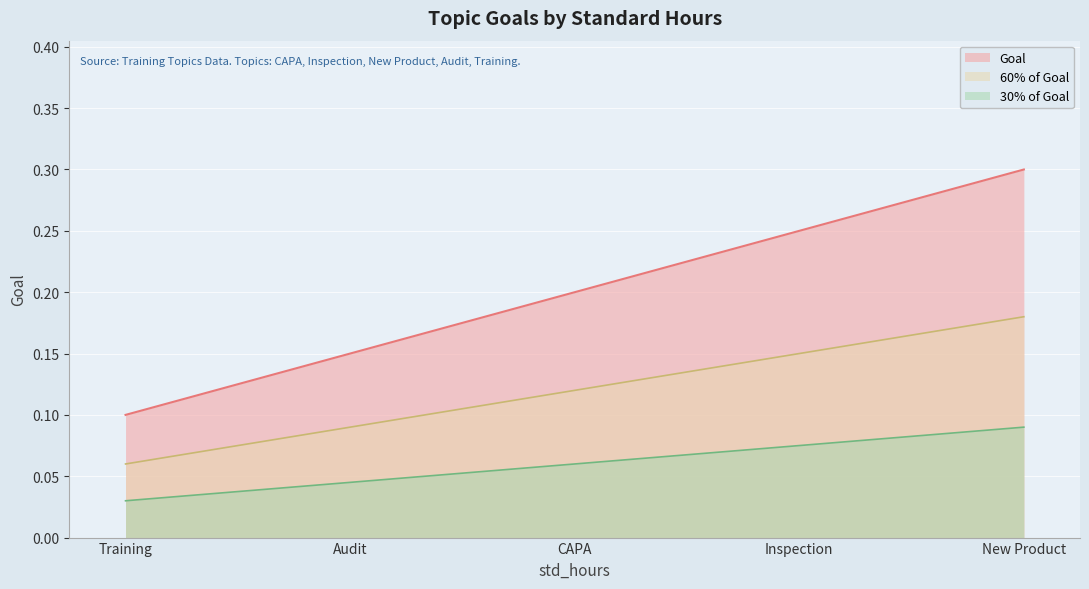

List the series in order of their overall mean, lowest first.

30% of Goal, 60% of Goal, Goal